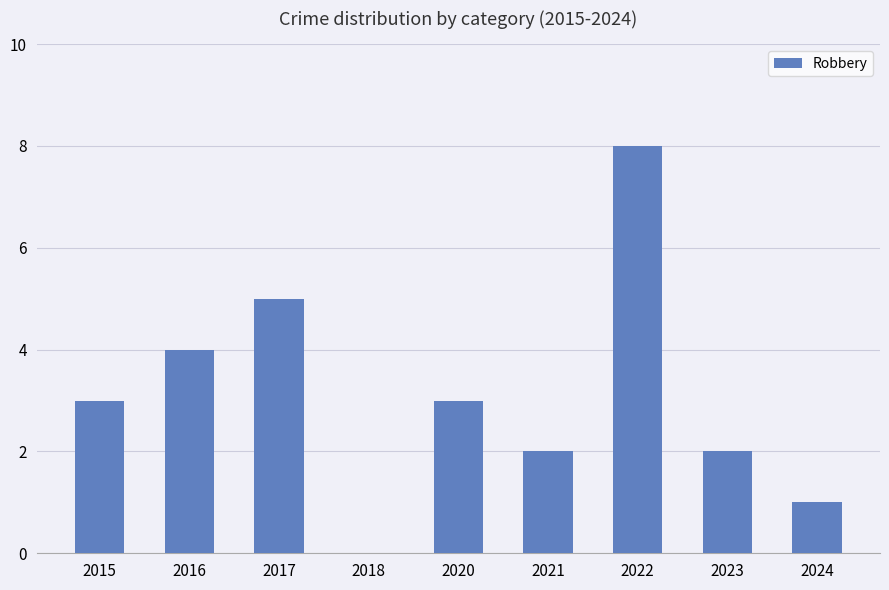

What is the approximate value at 2022?

8